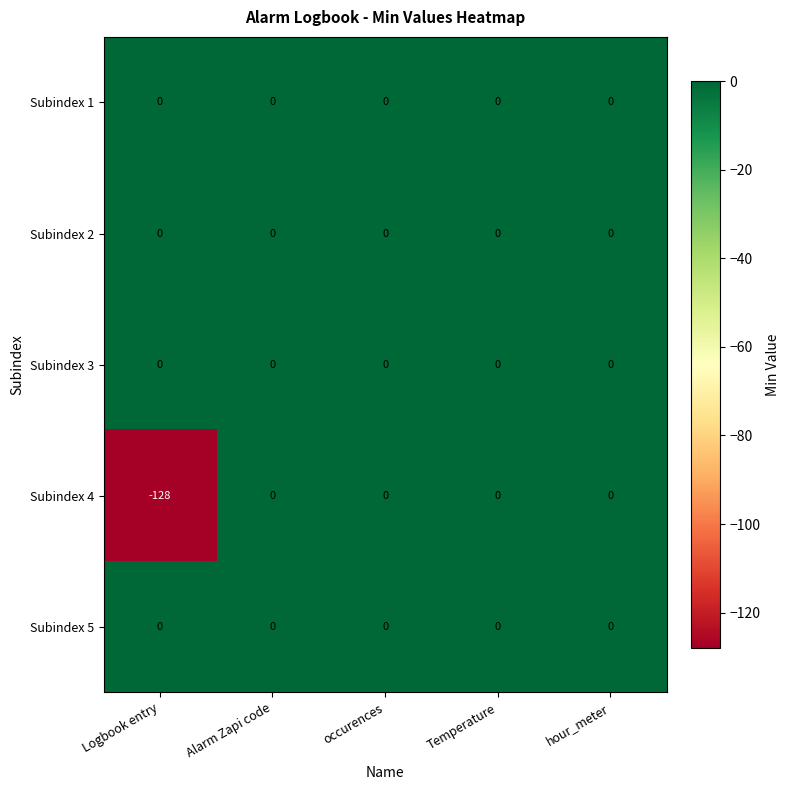

The value of Subindex 3 at Logbook entry is 0. True or false?

True